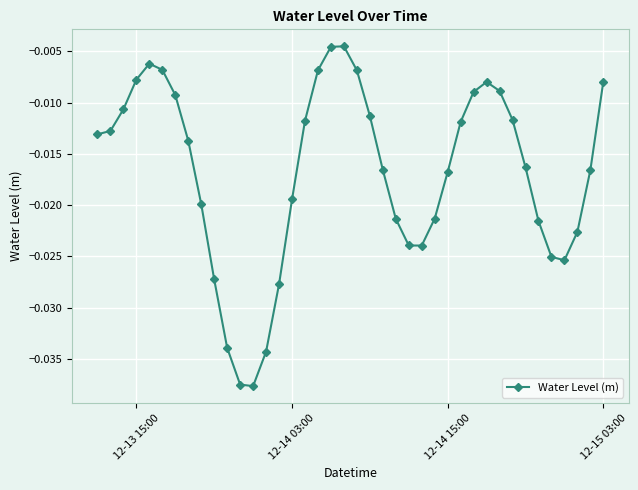

What is the sum of all values?

-0.7